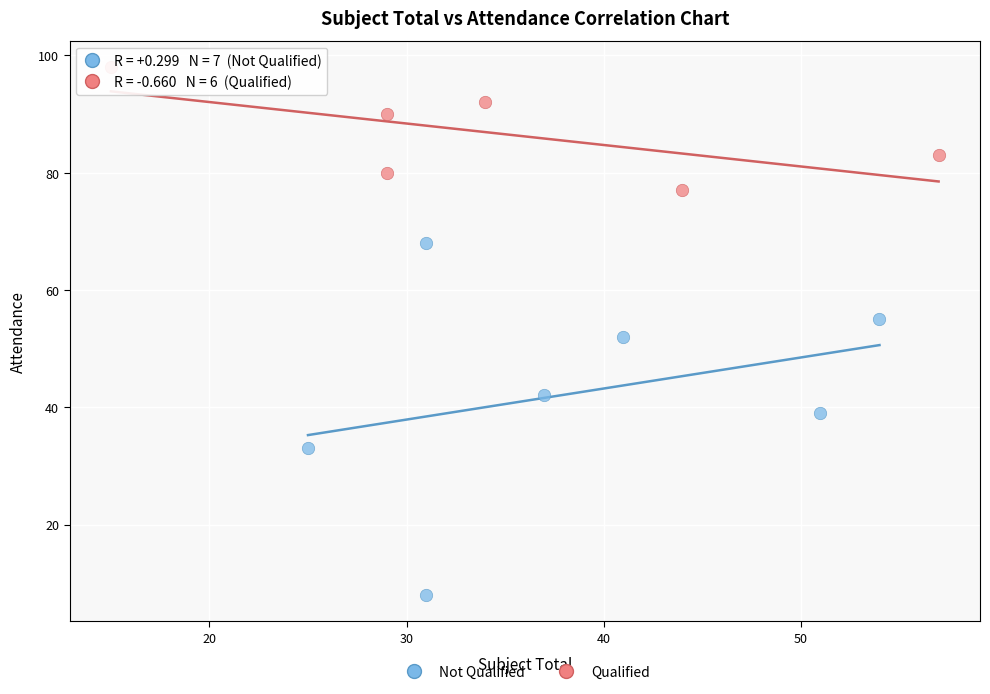

Which series has the widest spread of Y values?

Not Qualified